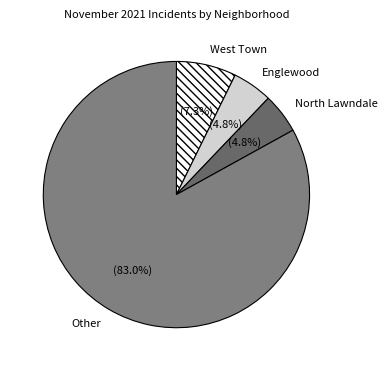

The West Town slice represents 18% of the pie. True or false?

False